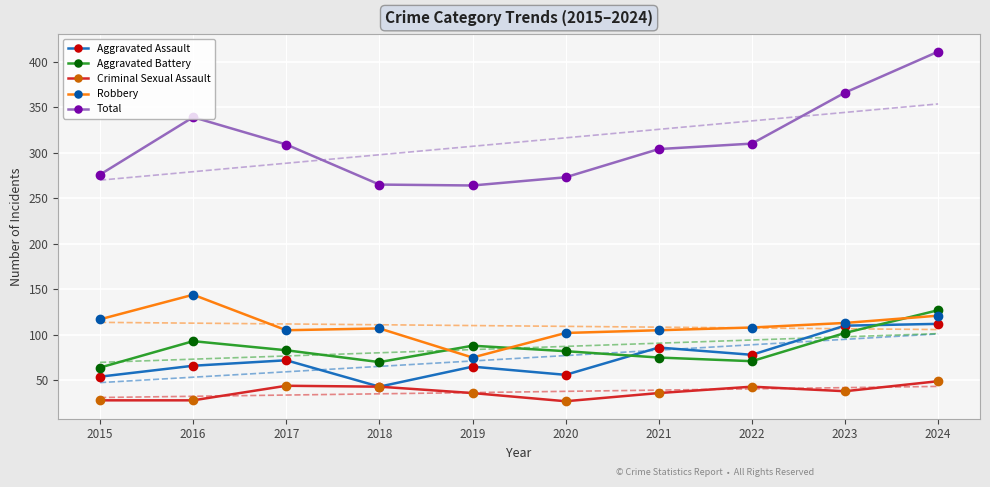

What is the spread (max minus min) of values at 2020?

246